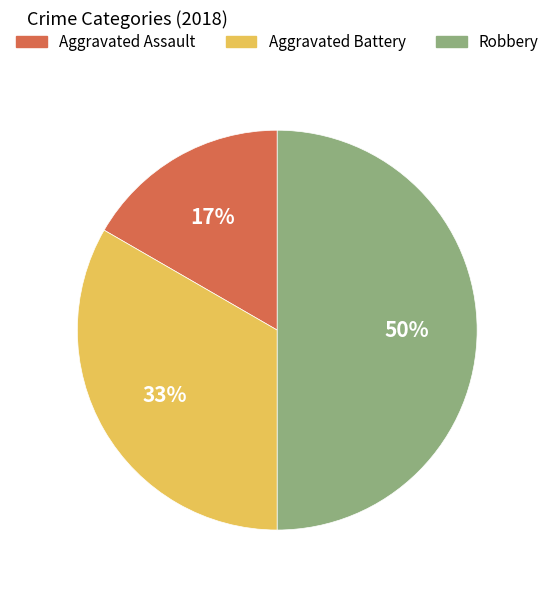

Count the number of slices in the pie.

3